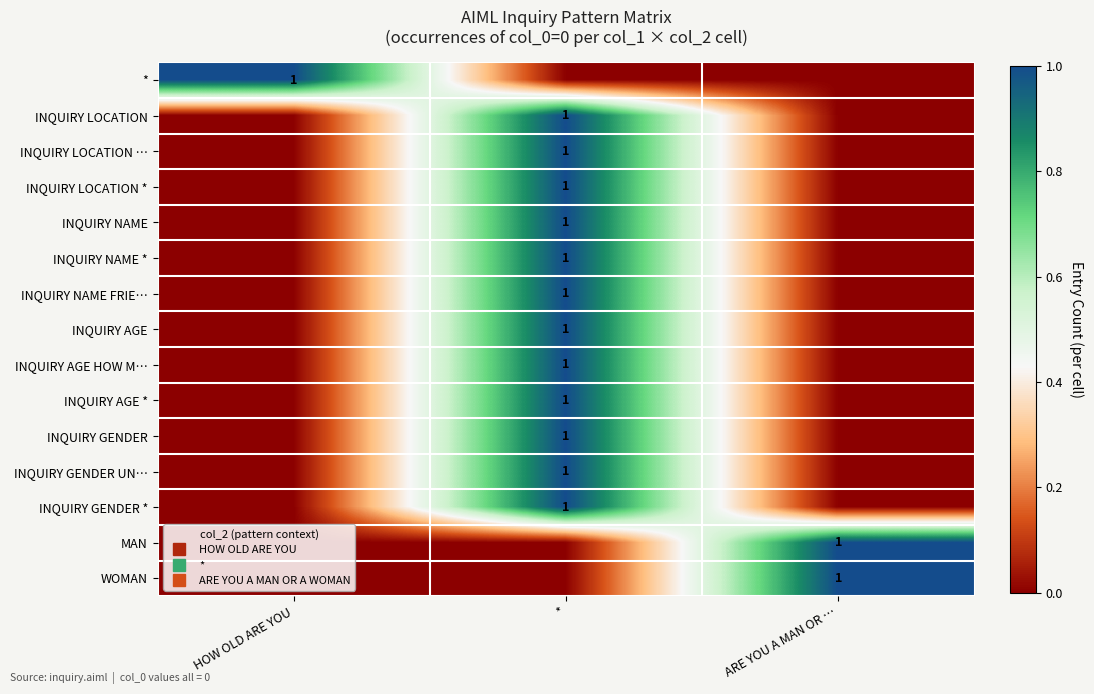

List the labels in order of INQUIRY LOCATION value, smallest first.

HOW OLD ARE YOU, ARE YOU A MAN OR …, *